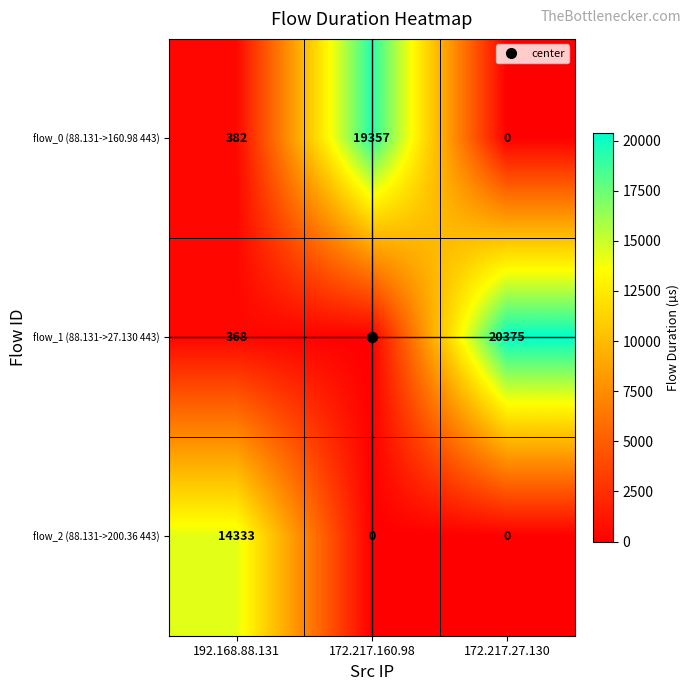

What is the difference between the flow_0 (88.131->160.98 443) values at 192.168.88.131 and 172.217.27.130?

382